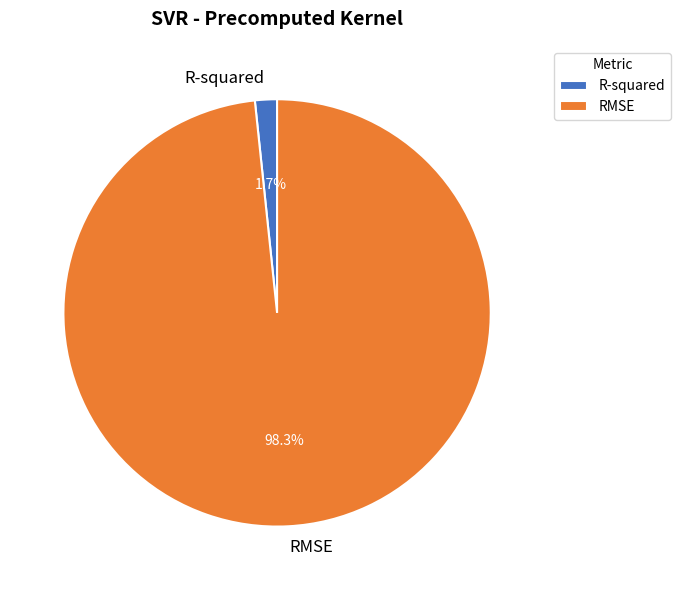

What percentage is the RMSE slice, to the nearest percent?

98%